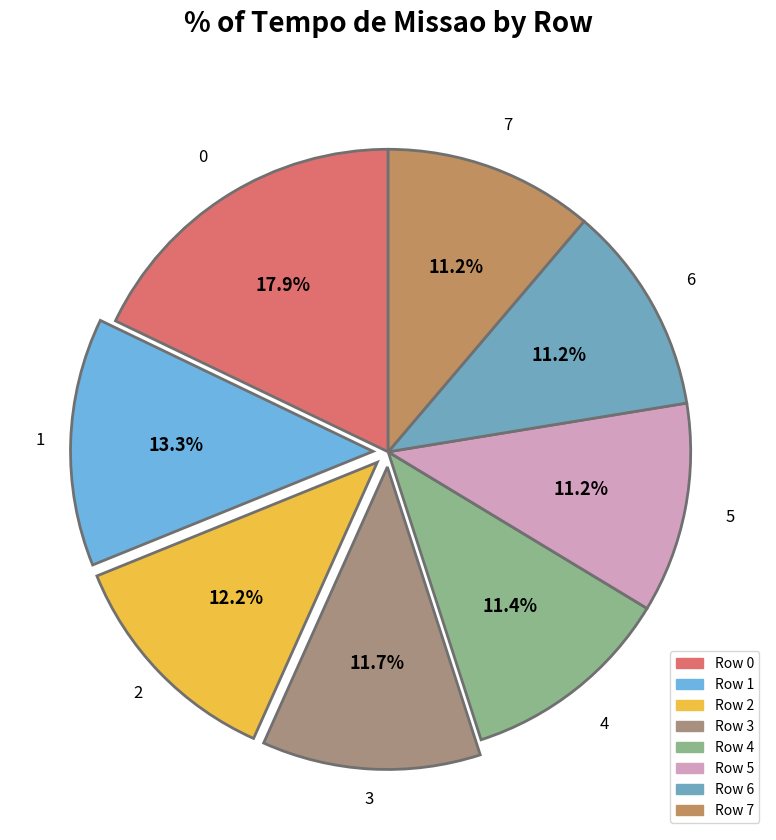

What is the ratio of the value at 0 to the value at 4?

1.6